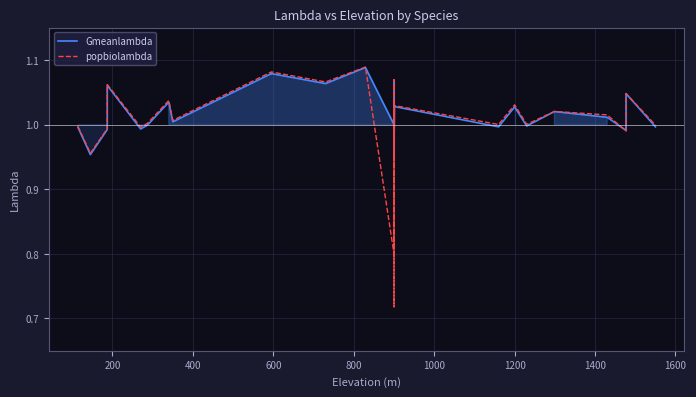

Rank the series at 1000 from highest to lowest value.

popbiolambda, Gmeanlambda